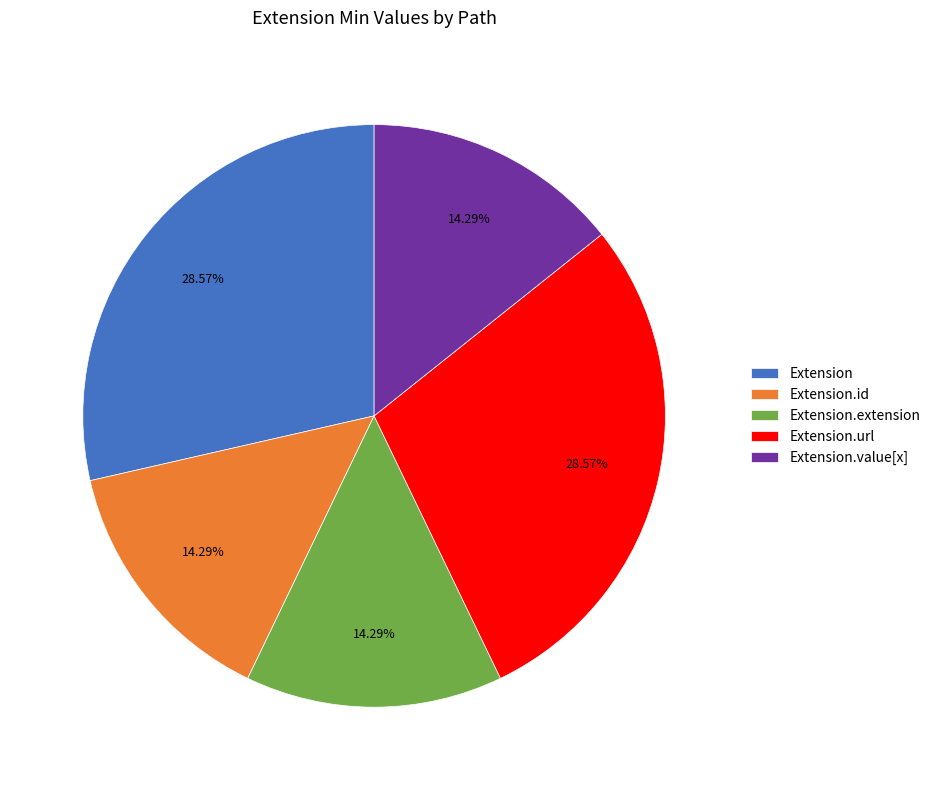

Which has a higher value, Extension or Extension.value[x]?

Extension